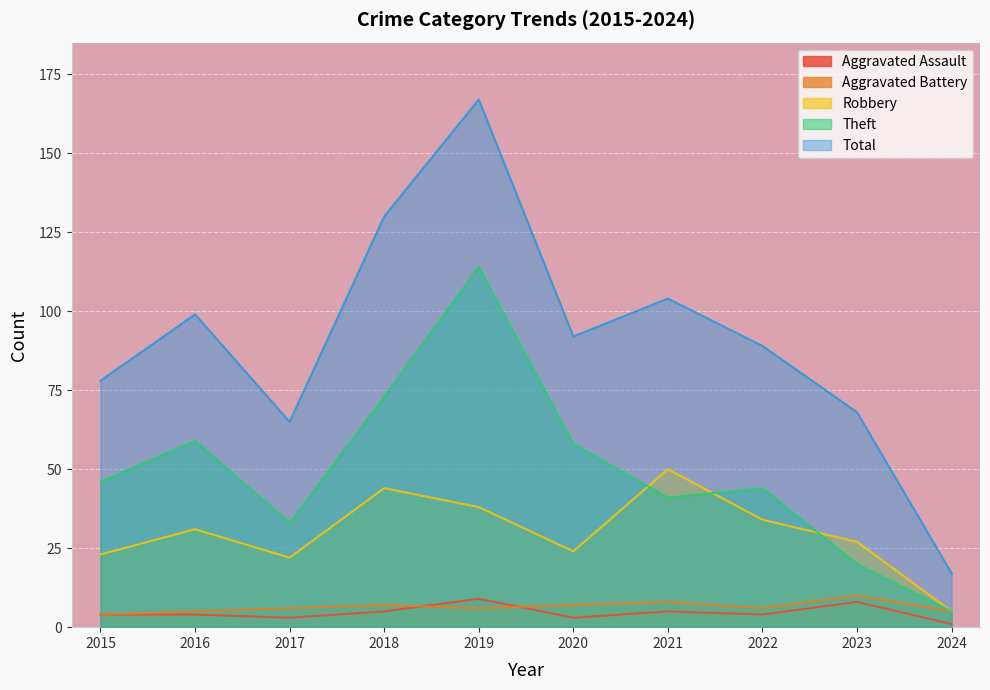

True or false: Aggravated Battery and Theft cross at least once.

False